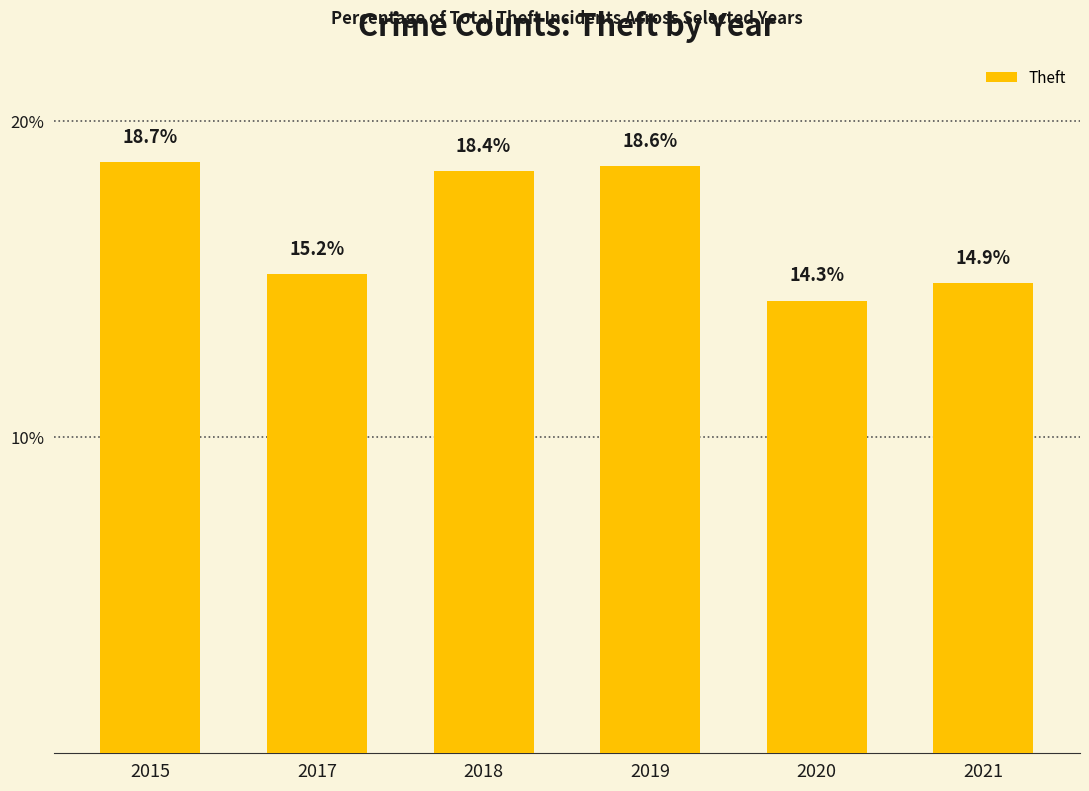

At which label is the value closest to 16?

2017